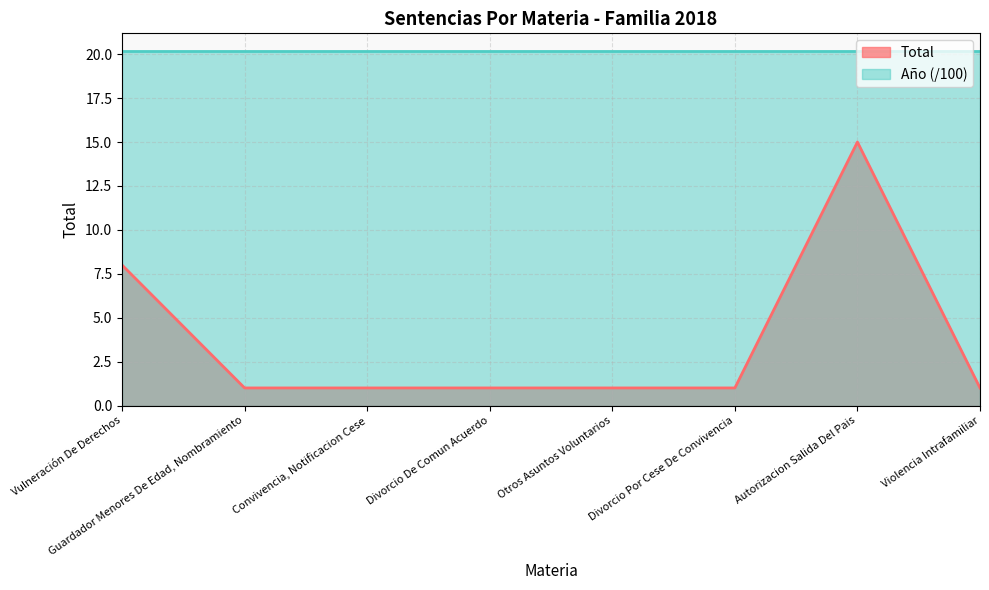

Reading left to right, extract all data points from this chart.

Vulneración De Derechos=8	Guardador Menores De Edad, Nombramiento=1	Convivencia, Notificacion Cese=1	Divorcio De Comun Acuerdo=1	Otros Asuntos Voluntarios=1	Divorcio Por Cese De Convivencia=1	Autorizacion Salida Del Pais=15	Violencia Intrafamiliar=1